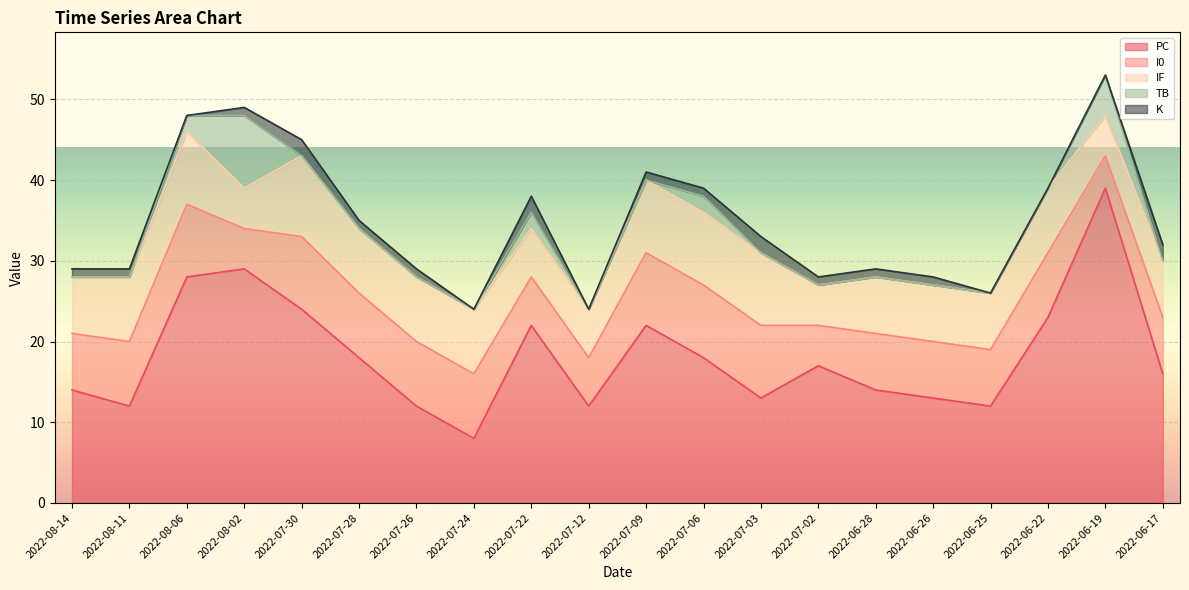

What is the label of the 1st point from the right?

2022-06-17